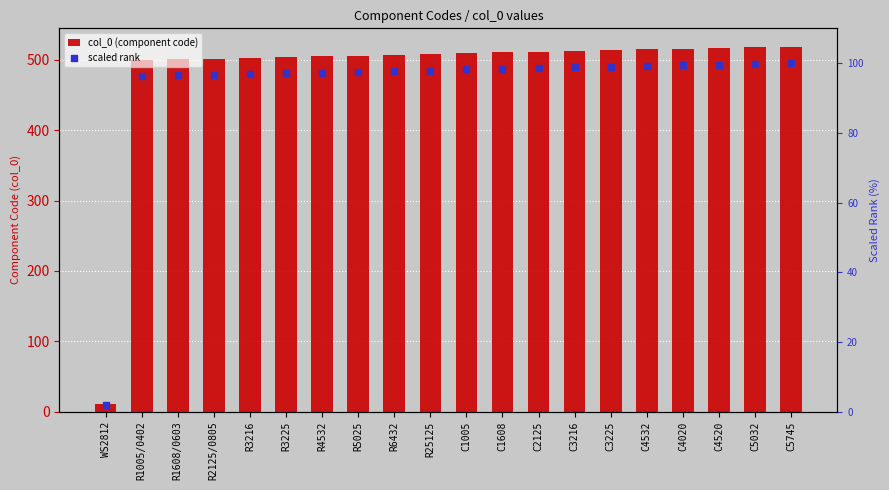

What are all the series names shown in the legend?

col_0 (component code), scaled rank